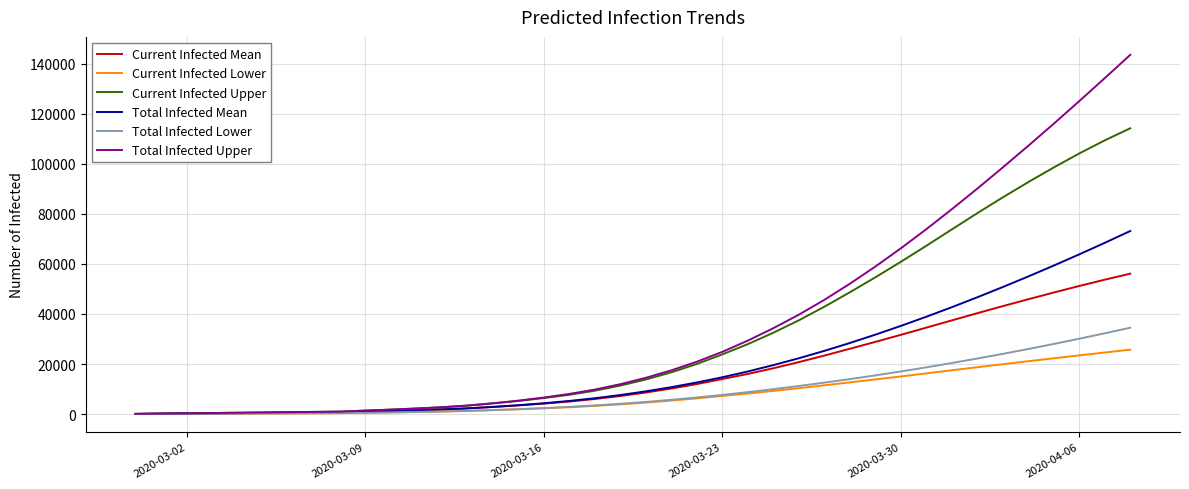

Which series has the largest range (max minus min)?

Total Infected Upper